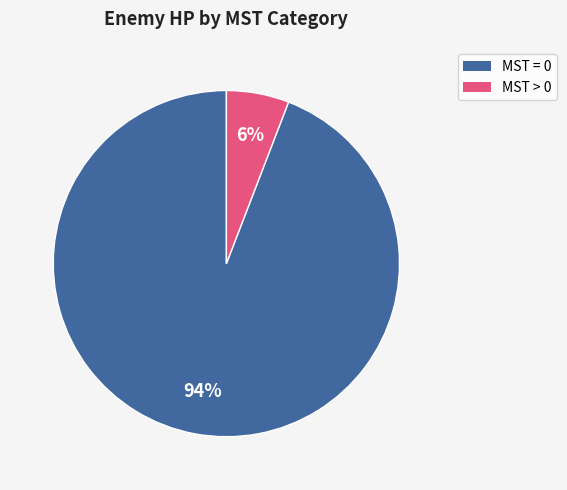

To the nearest percent, what is the difference between the largest and smallest slice percentages?

88%